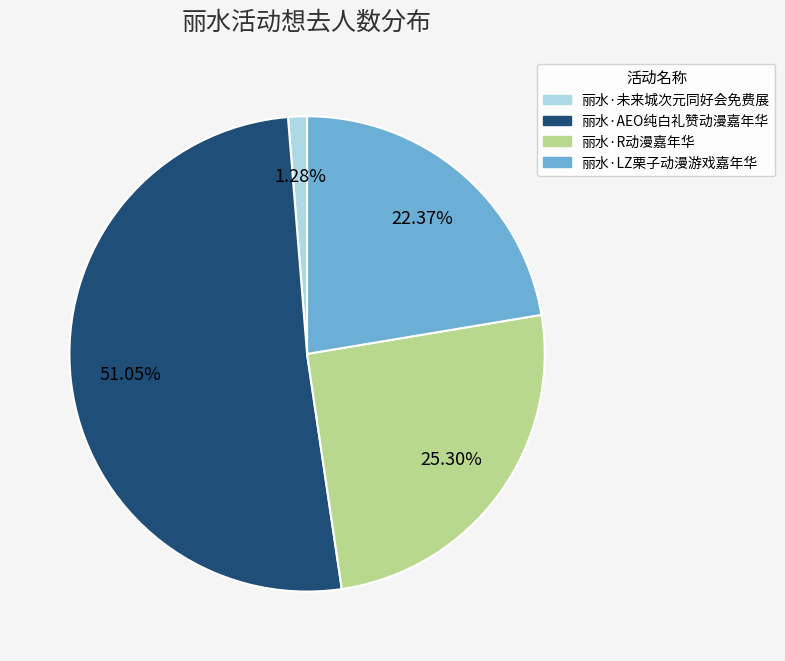

What is the smallest slice in the pie chart?

丽水·未来城次元同好会免费展